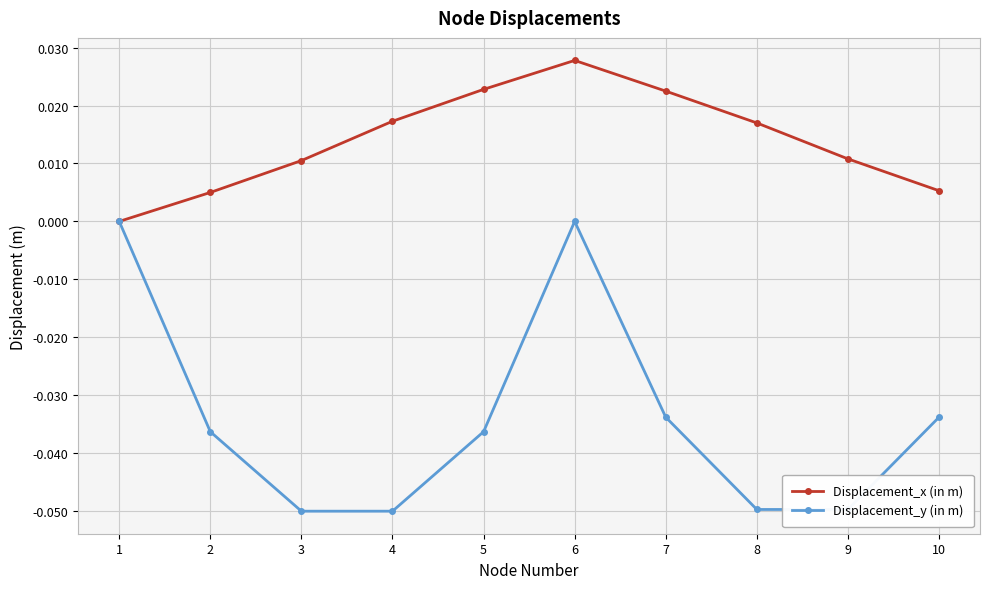

At which category is the sum across all series the highest?

6